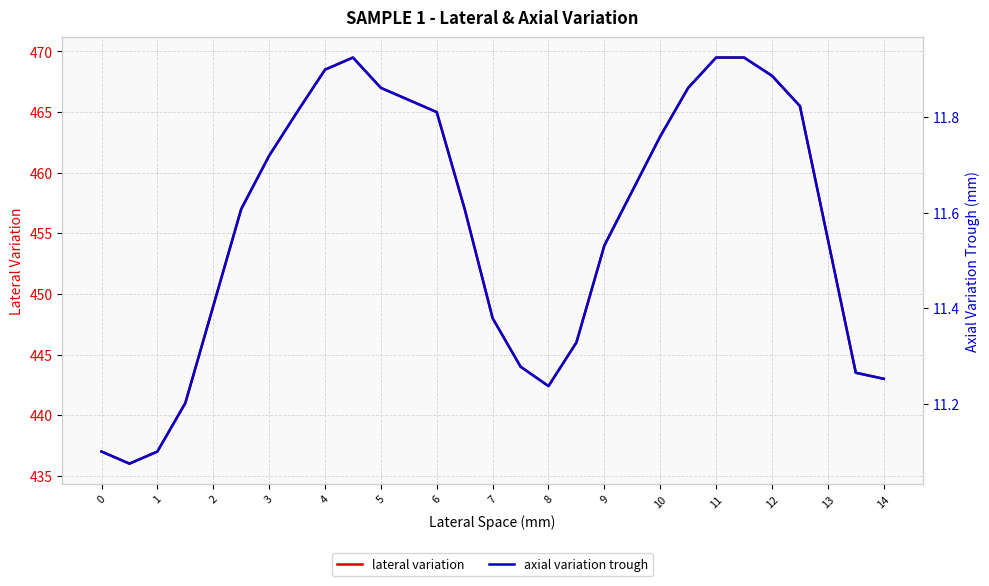

True or false: lateral variation has a value of 225.0 at 8.

False